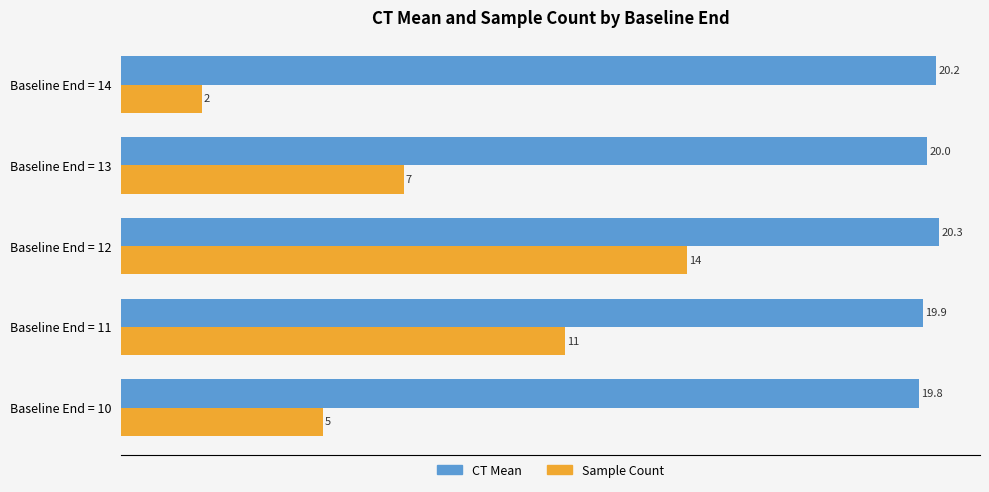

At which category is the sum across all series the highest?

Baseline End = 12